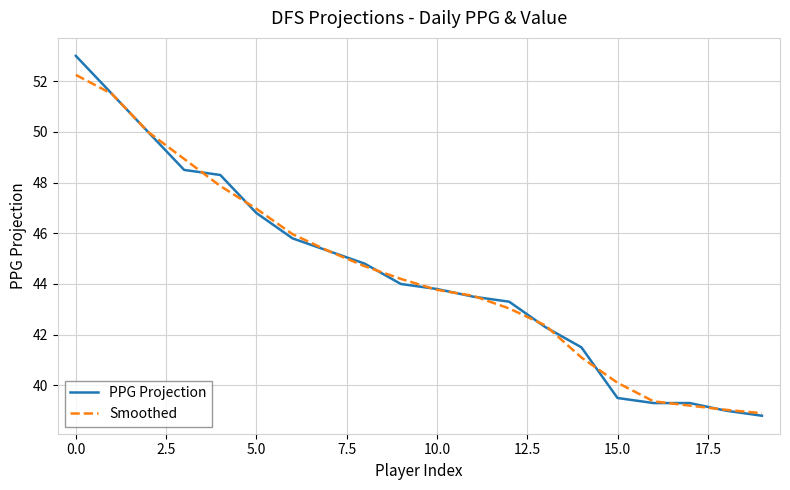

Which series has the widest spread of values?

PPG Projection